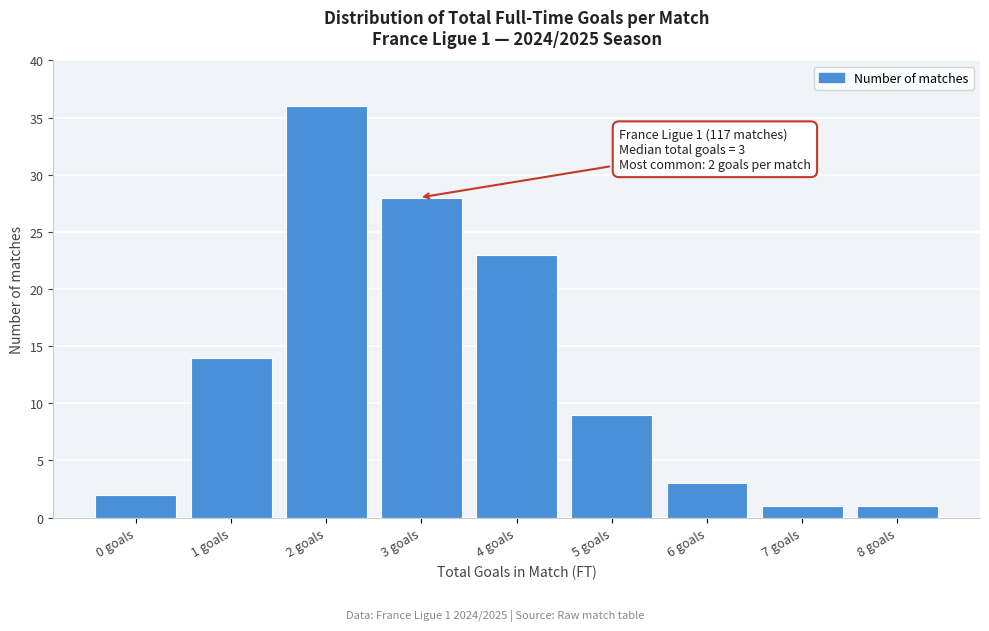

Reading right to left, what are all the values shown in this chart?

8 goals=1	7 goals=1	6 goals=3	5 goals=9	4 goals=23	3 goals=28	2 goals=36	1 goals=14	0 goals=2